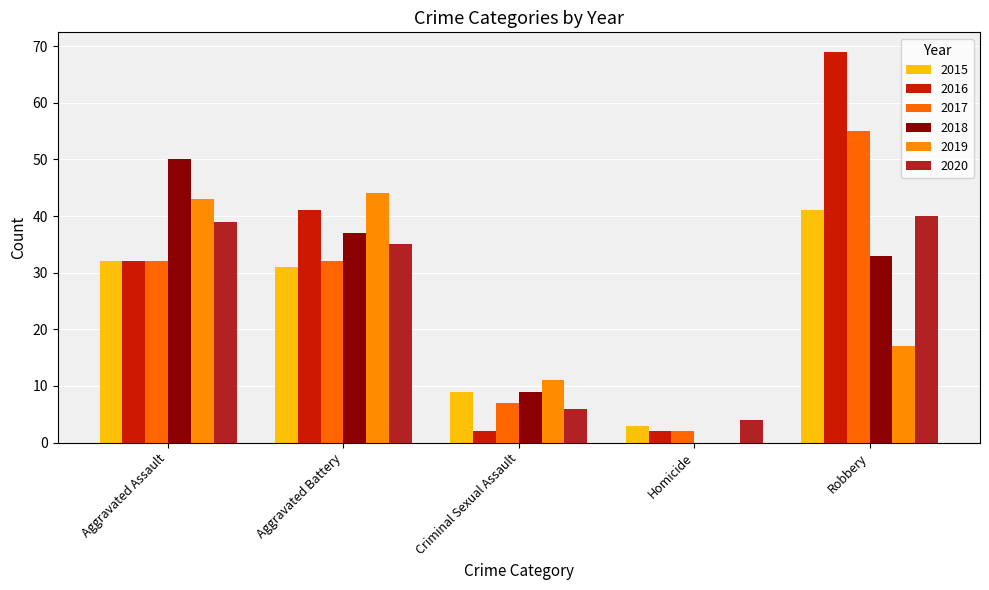

Which has a higher value, Criminal Sexual Assault or Aggravated Assault?

Aggravated Assault